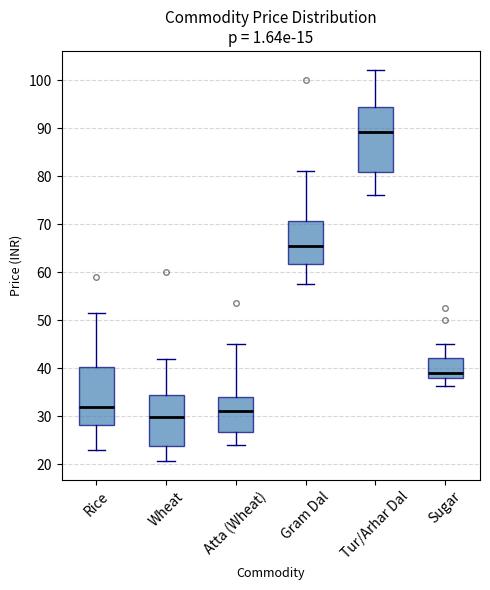

Which box's median line is the highest?

Tur/Arhar Dal